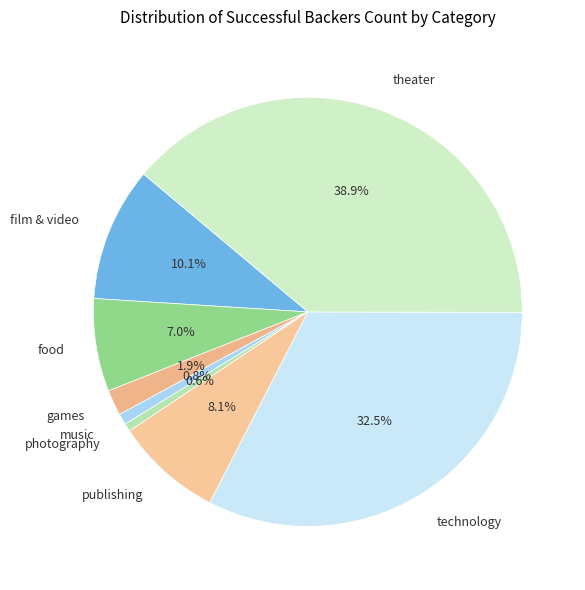

What portion of the pie excludes technology?

67.5%